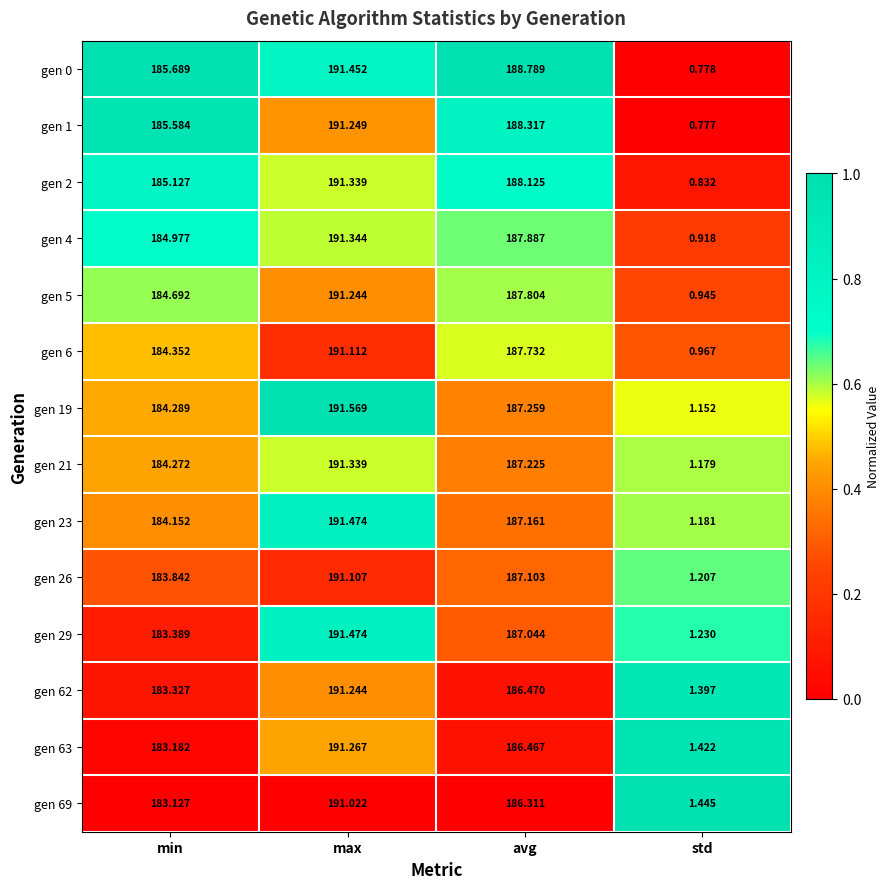

Which category has the lowest value across all series?

std